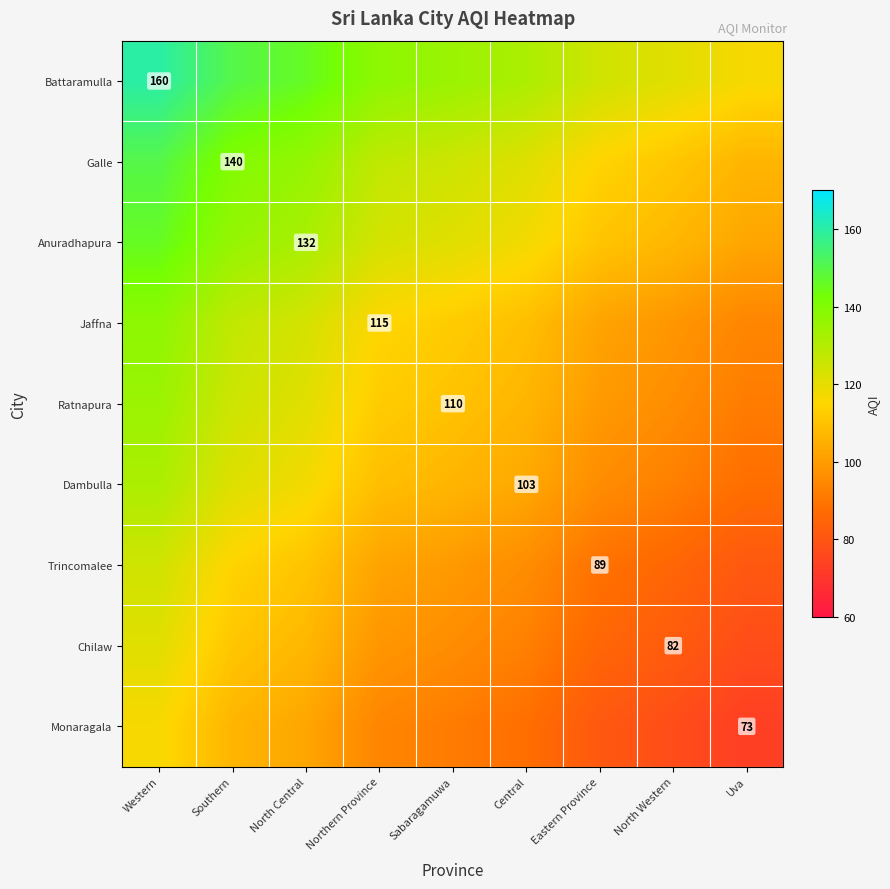

True or false: Ratnapura has a value of 153.8 at Sabaragamuwa.

False